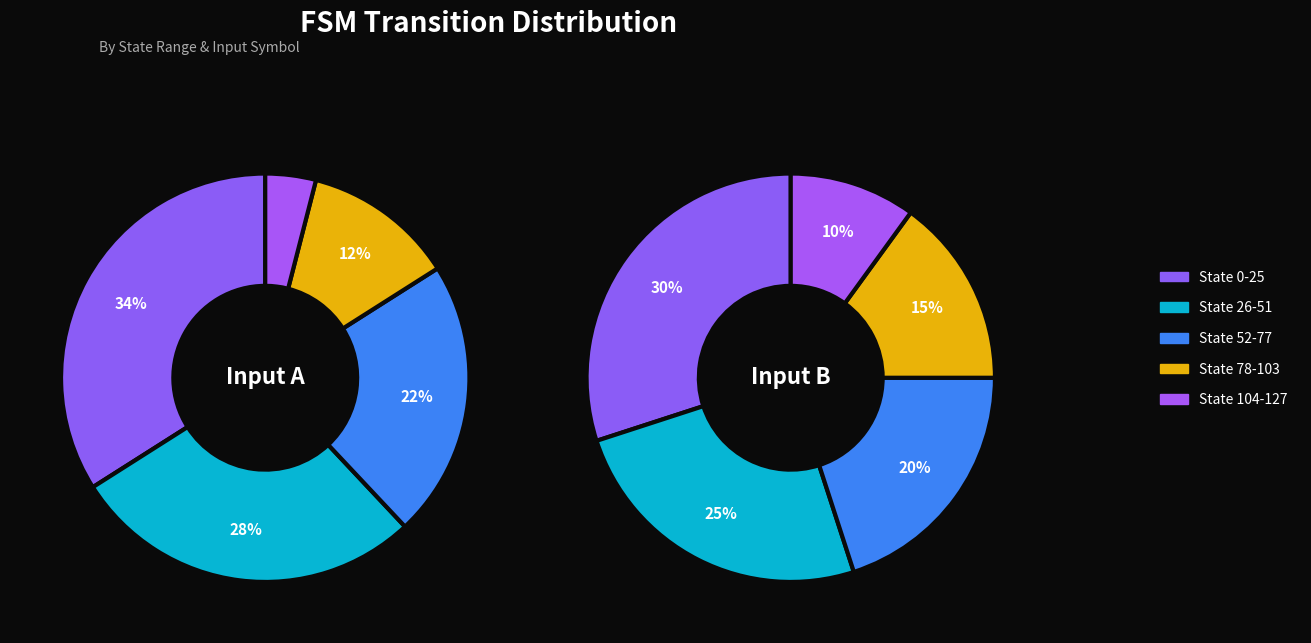

Which category has the biggest portion of the pie?

State 0-25